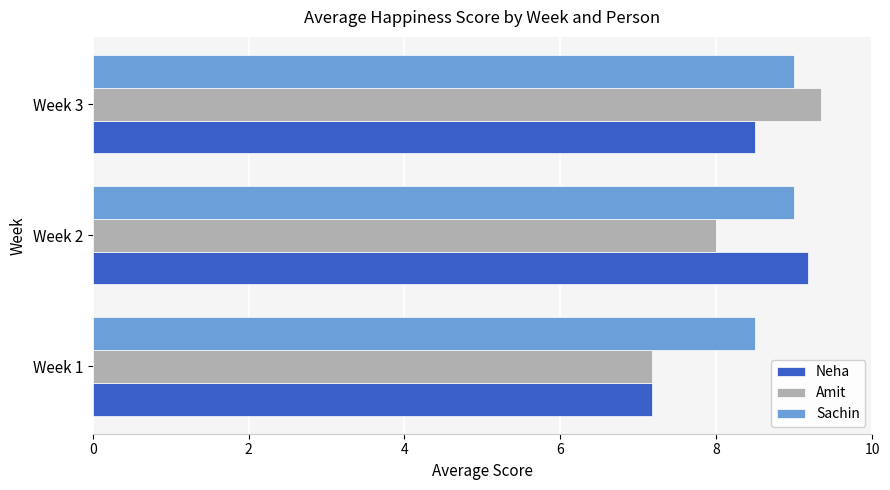

Between Week 1 and Week 3, which series saw the biggest shift?

Amit